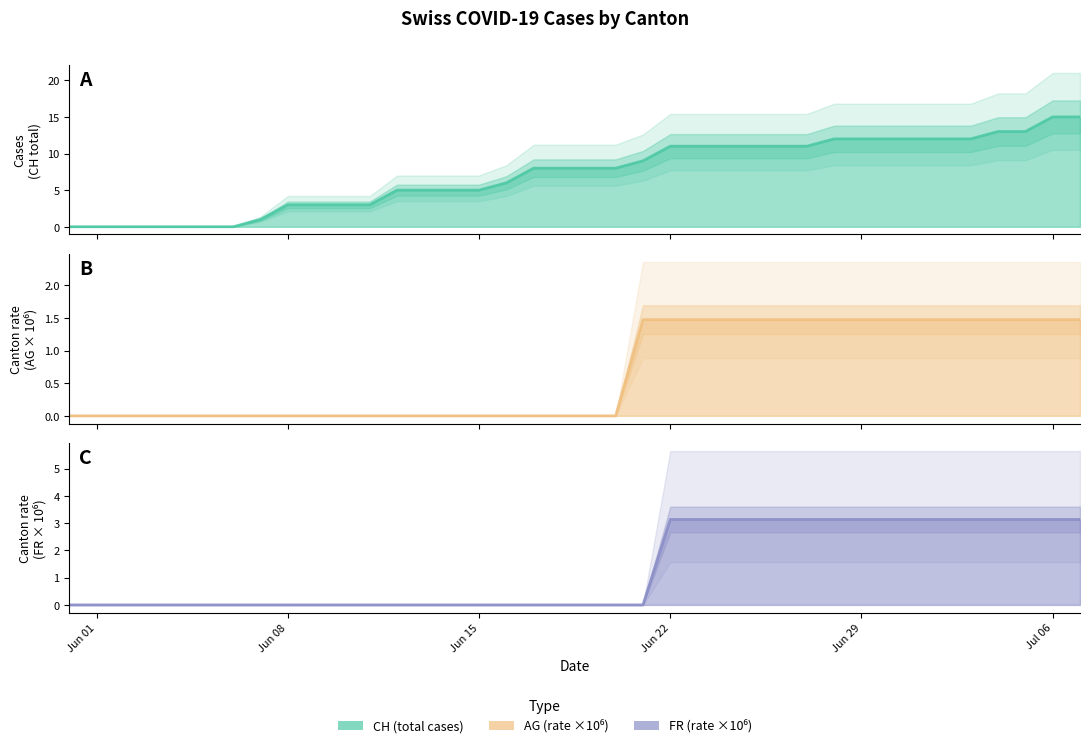

Rank the categories by CH value from highest to lowest.

2020-07-06, 2020-07-07, 2020-07-04, 2020-07-05, 2020-06-28, 2020-06-29, 2020-06-30, 2020-07-01, 2020-07-02, 2020-07-03, 2020-06-22, 2020-06-23, 2020-06-24, 2020-06-25, 2020-06-26, 2020-06-27, 2020-06-21, 2020-06-17, 2020-06-18, 2020-06-19, 2020-06-20, 2020-06-16, 2020-06-12, 2020-06-13, 2020-06-14, 2020-06-15, 2020-06-08, 2020-06-09, 2020-06-10, 2020-06-11, 2020-06-07, 2020-05-31, 2020-06-01, 2020-06-02, 2020-06-03, 2020-06-04, 2020-06-05, 2020-06-06